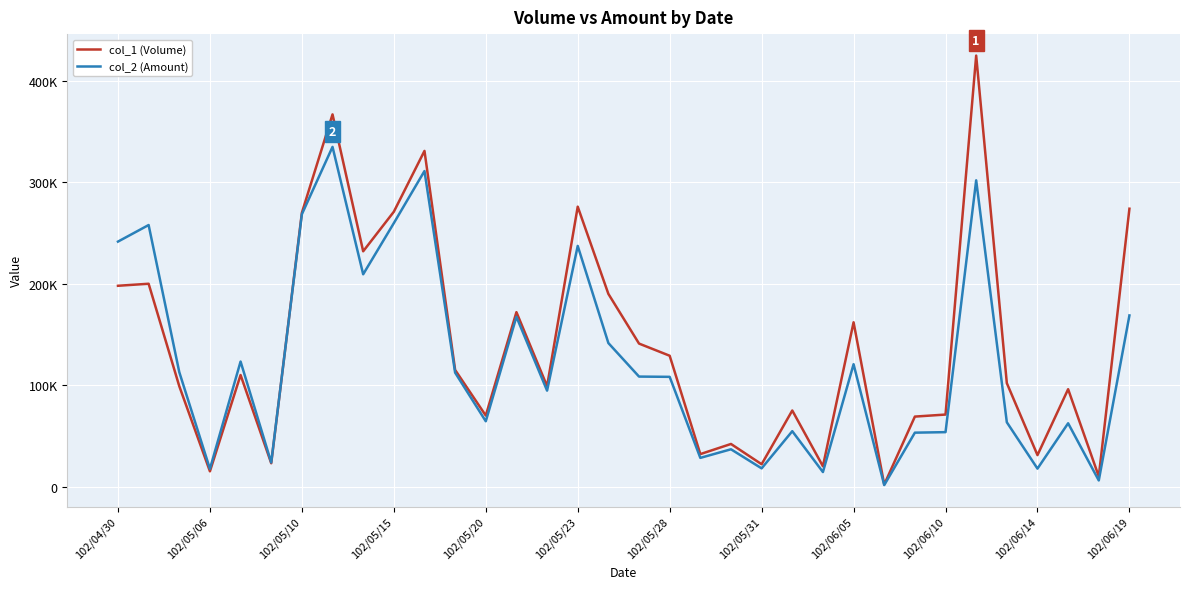

Reading left to right, extract all data points from this chart.

col_1 (Volume): 198000	200000	99000	15000	110000	23000	270000	367000	232000	271000	331000	115000	70000	172000	99000	276000	190000	141000	129000	32000	42000	22000	75000	20000	162000	2000	69000	71000	425000	102000	31000	96000	10000	274000
col_2 (Amount): 241560	257900	112860	17400	123290	23740	268550	334960	209330	259770	311140	112320	64400	167420	94580	237300	141510	108450	108190	28280	36760	17940	54600	14300	120640	1480	53150	53650	302000	63400	17680	62400	6020	168750